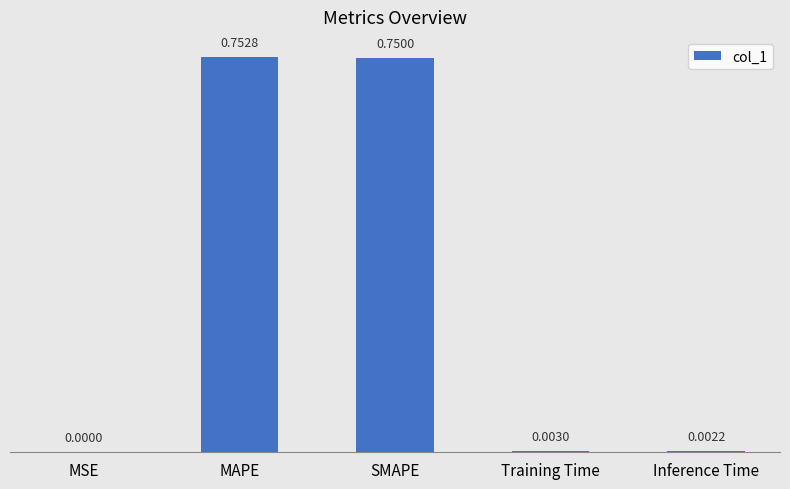

Between SMAPE and Training Time, which is larger?

SMAPE